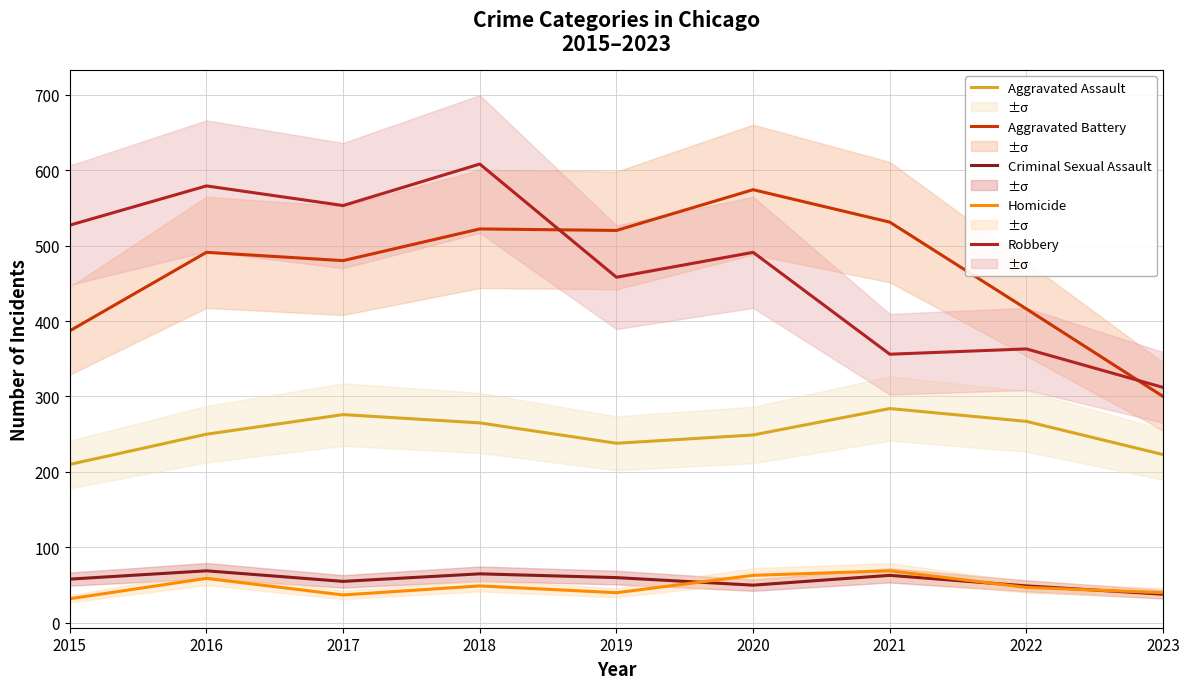

What is the difference between the Aggravated Assault values at 2021 and 2022?

17